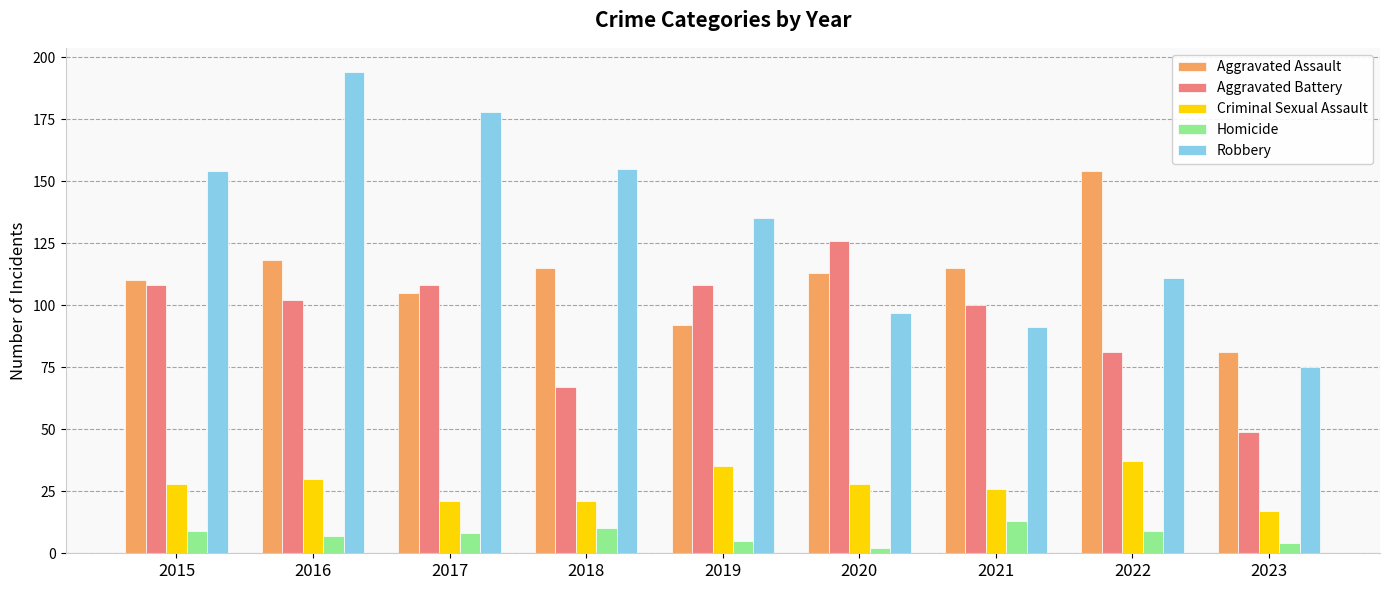

What is the value of the Homicide bar at the 4th from the left?

10